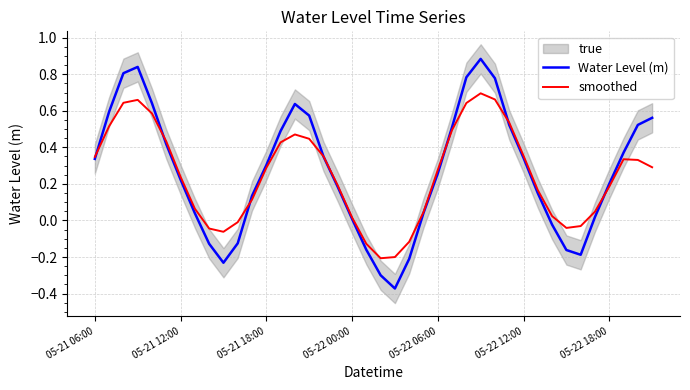

What is the value of the Water Level (m) point at the 7th from the left?

0.2